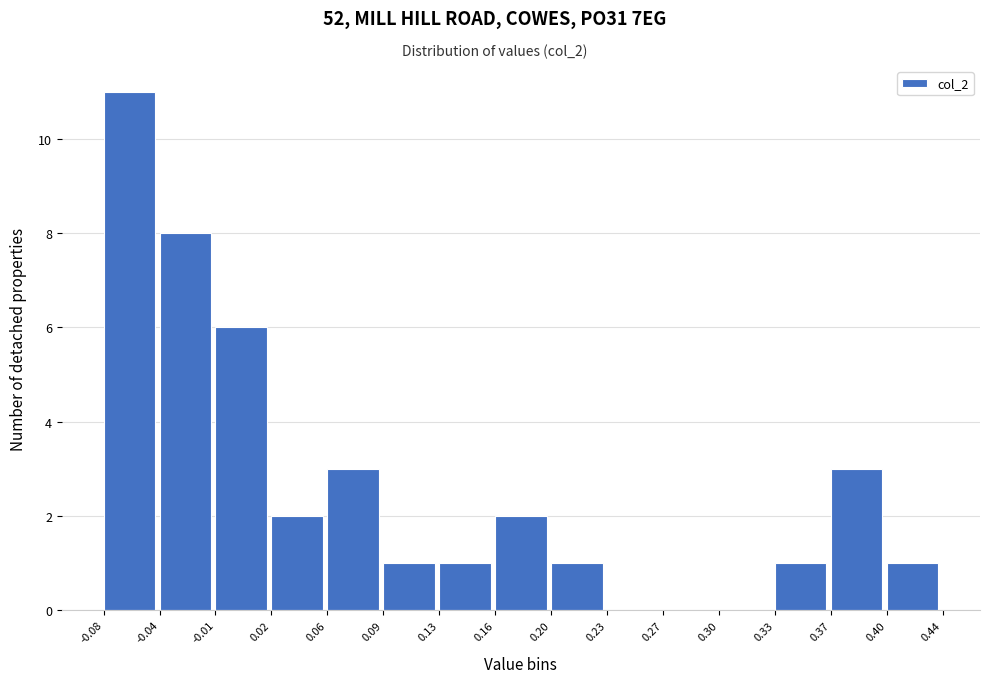

Over which range of the x-axis is the bar tallest?

-0.08 to -0.04